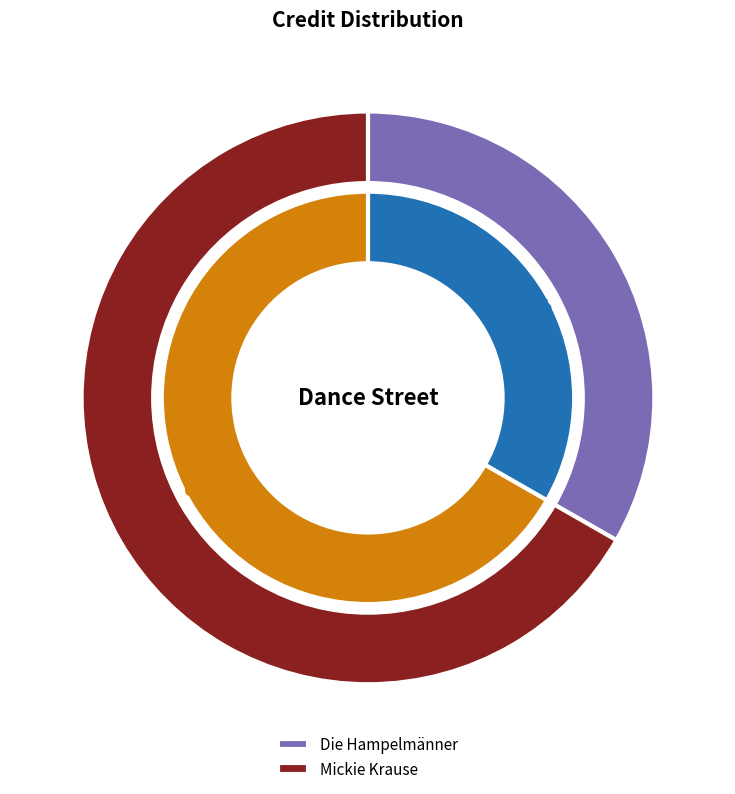

The Die Hampelmänner slice represents 33% of the pie. True or false?

True